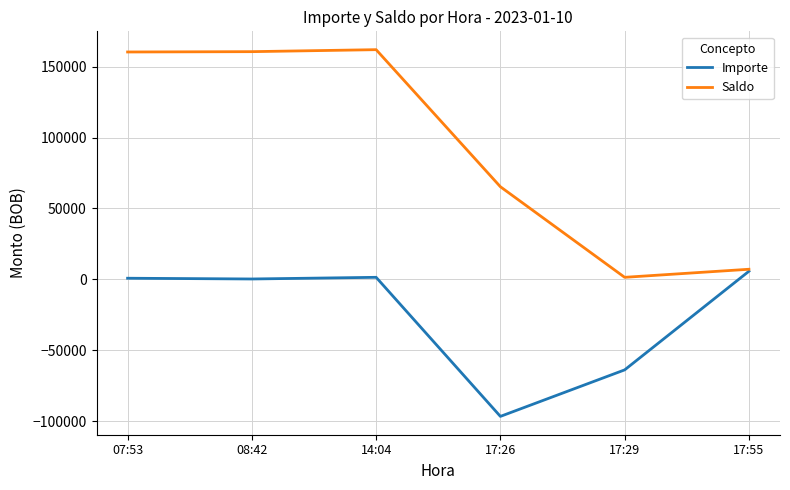

At 17:26, list the series in order from smallest to largest.

Importe, Saldo